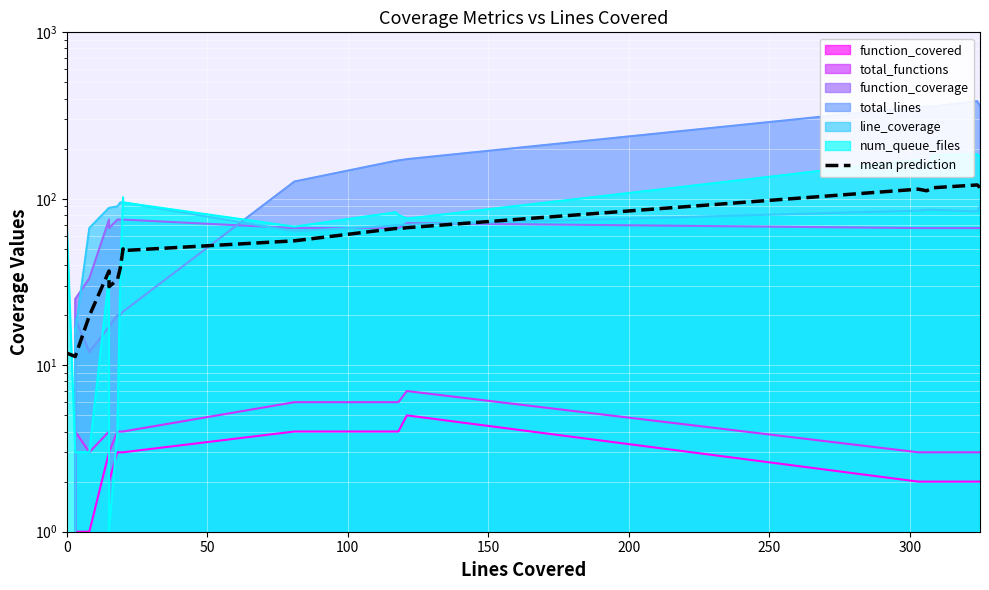

What is the value of the 20th point from the left?

117.0